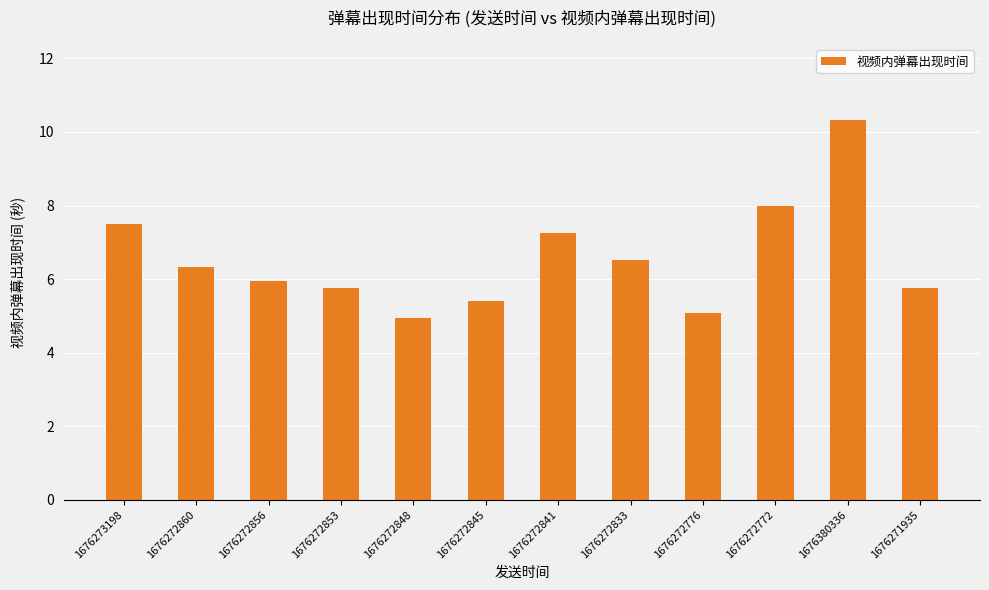

What is the label of the 2nd bar from the right?

1676380336